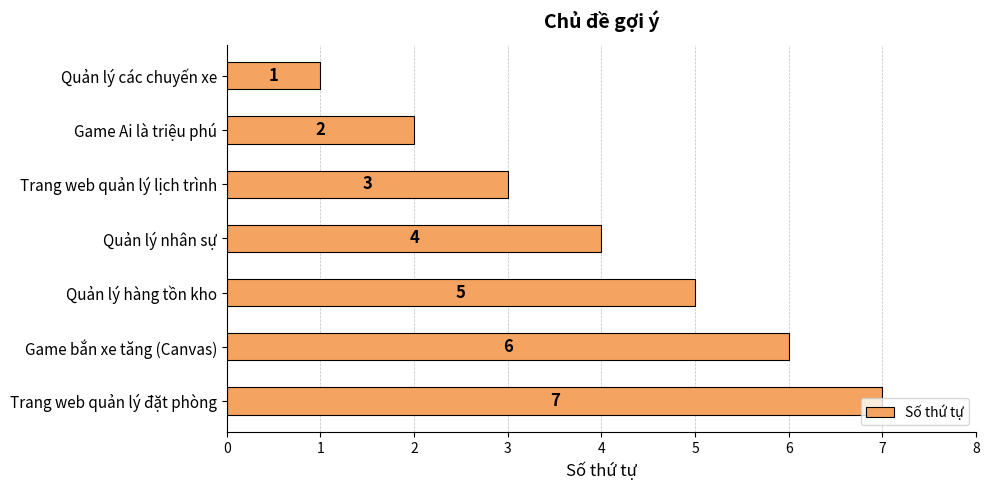

What is the ratio of the value at Game Ai là triệu phú to the value at Trang web quản lý đặt phòng?

0.3